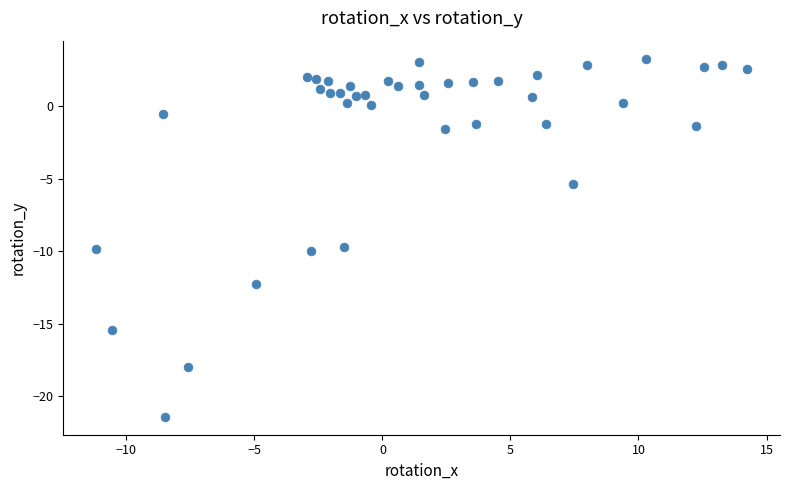

What is the range of X values (max minus min)?

25.4